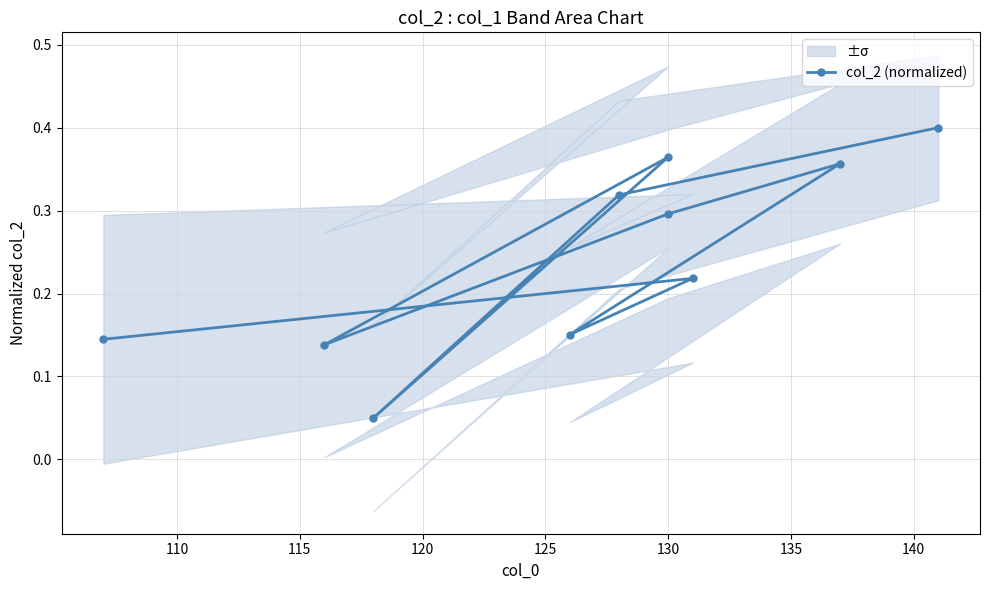

What is the average value?

0.2